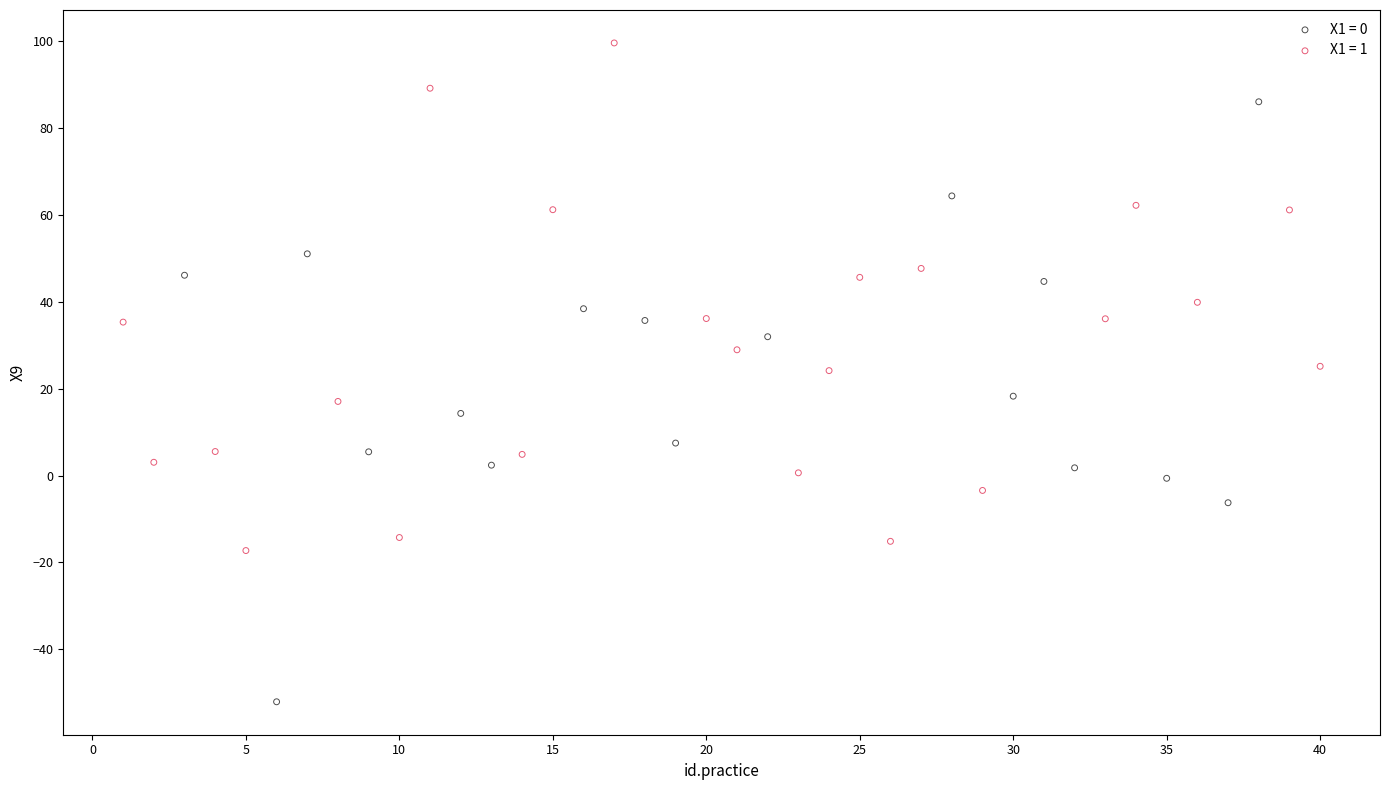

Which series reaches the minimum Y coordinate?

X1 = 0